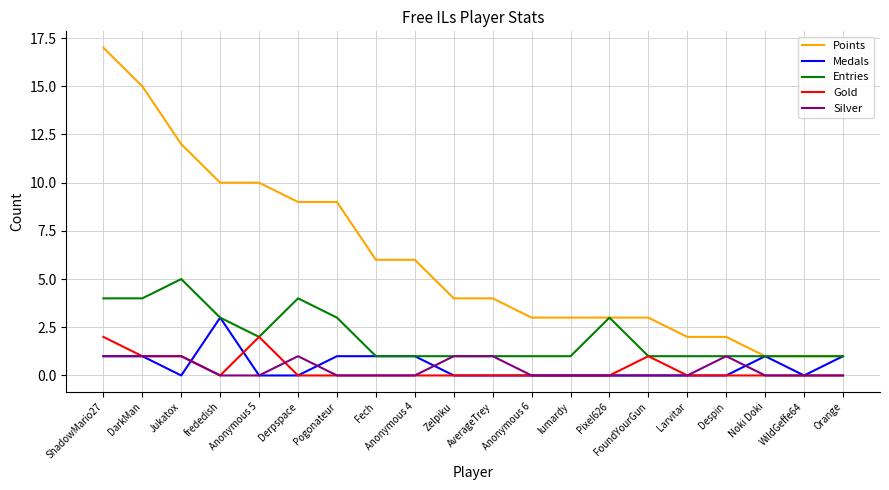

Rank the series by their maximum value, from lowest to highest.

Silver, Gold, Medals, Entries, Points